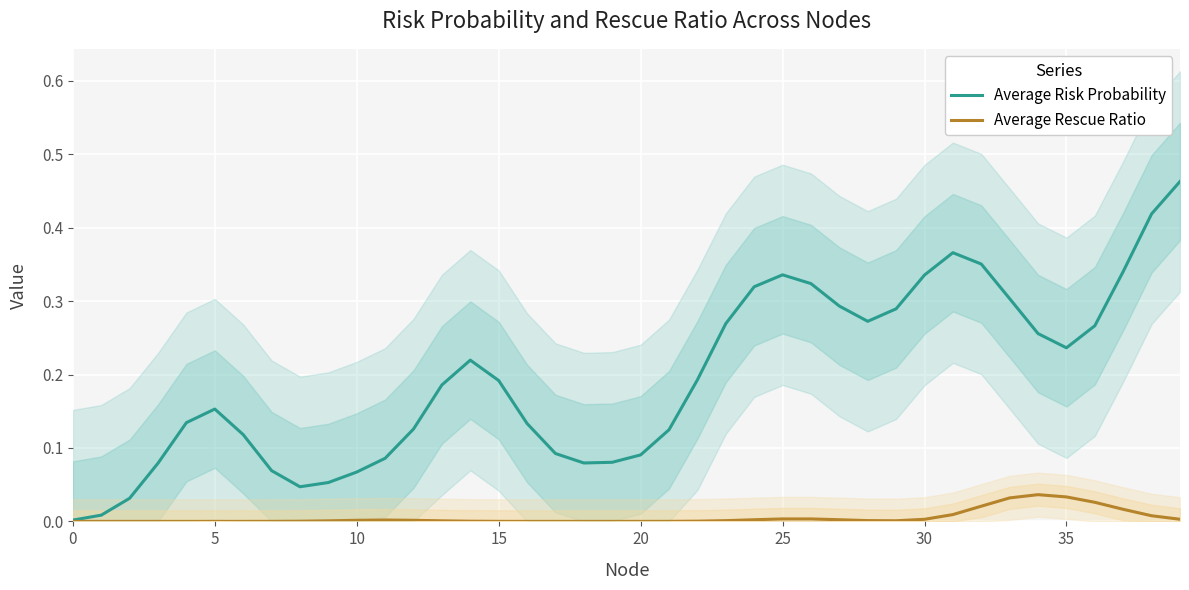

Reading left to right, transcribe all the data shown in this chart.

Average Risk Probability: 0.0	0.0	0.0	0.1	0.1	0.2	0.1	0.1	0.0	0.1	0.1	0.1	0.1	0.2	0.2	0.2	0.1	0.1	0.1	0.1	0.1	0.1	0.2	0.3	0.3	0.3	0.3	0.3	0.3	0.3	0.3	0.4	0.4	0.3	0.3	0.2	0.3	0.3	0.4	0.5
Average Rescue Ratio: 0.0	0.0	0.0	0.0	0.0	0.0	0.0	0.0	0.0	0.0	0.0	0.0	0.0	0.0	0.0	0.0	0.0	0.0	0.0	0.0	0.0	0.0	0.0	0.0	0.0	0.0	0.0	0.0	0.0	0.0	0.0	0.0	0.0	0.0	0.0	0.0	0.0	0.0	0.0	0.0